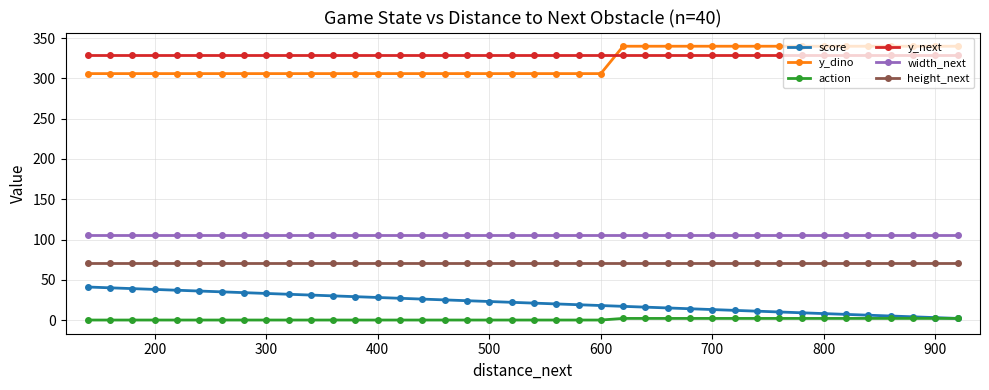

True or false: y_dino has more than 1 points higher than both neighbors.

False